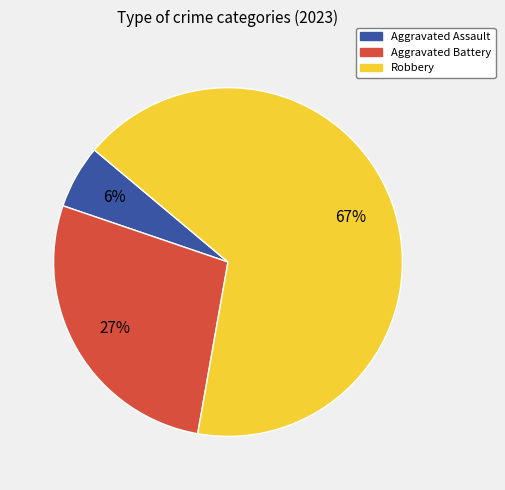

Which category has the biggest portion of the pie?

Robbery